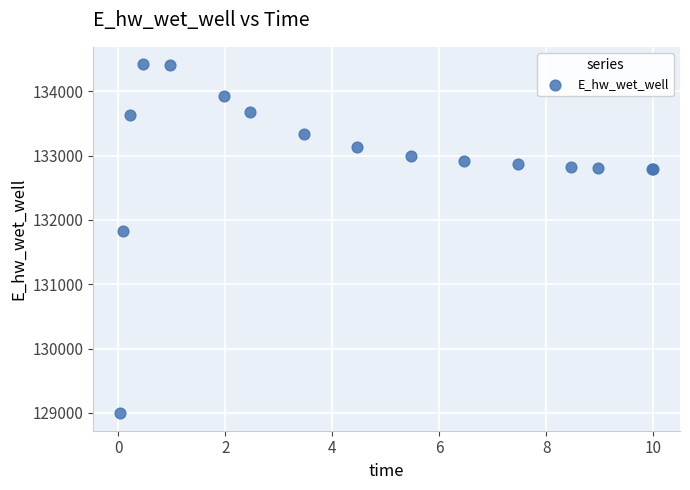

What Y value in the scatter plot is closest to 131706?

131823.9